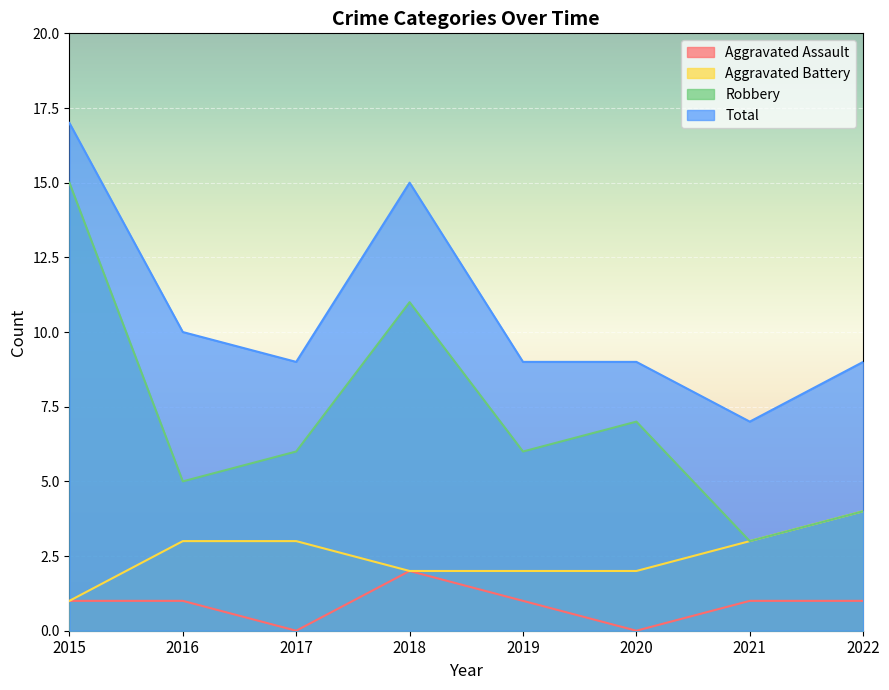

True or false: Aggravated Battery and Aggravated Assault cross at least once.

False